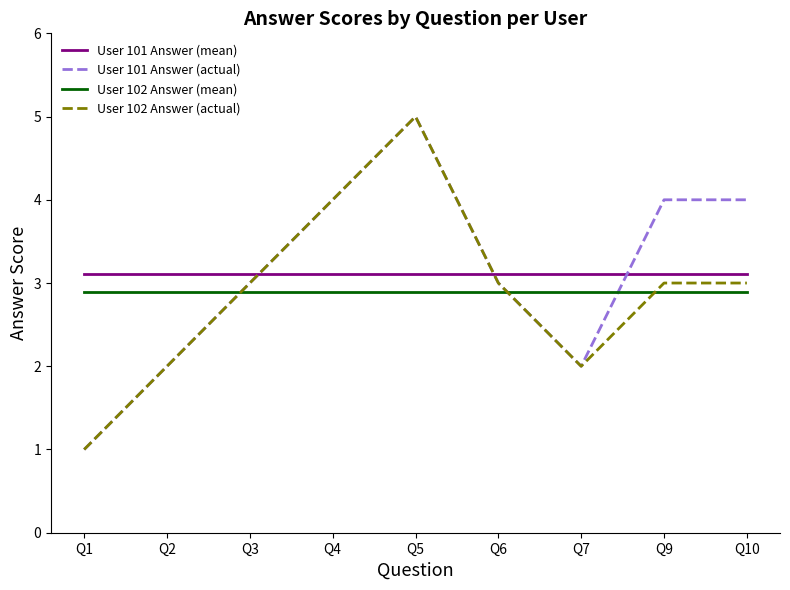

What is the minimum value shown in the chart?

1.0